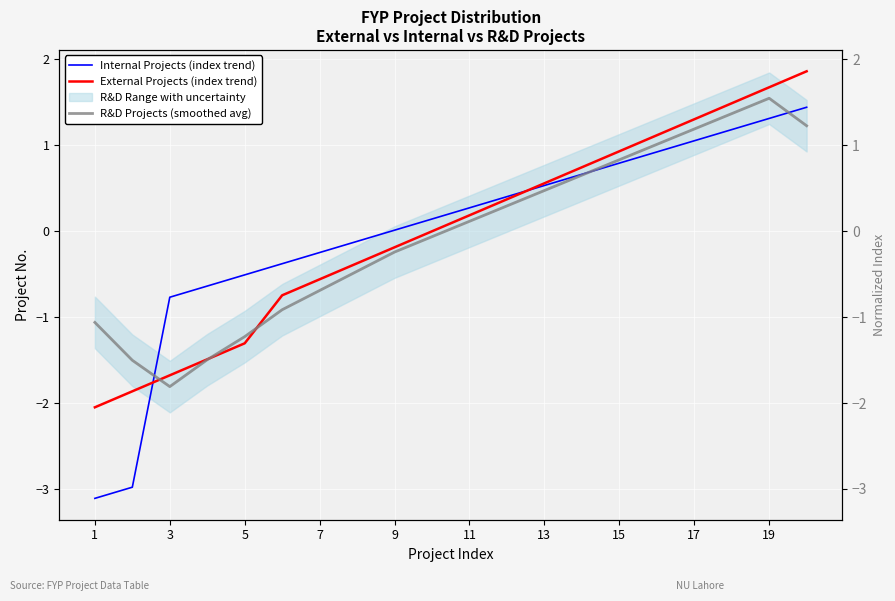

What is the difference between the maximum and second lowest values in the Internal Projects (index trend) series?

4.4